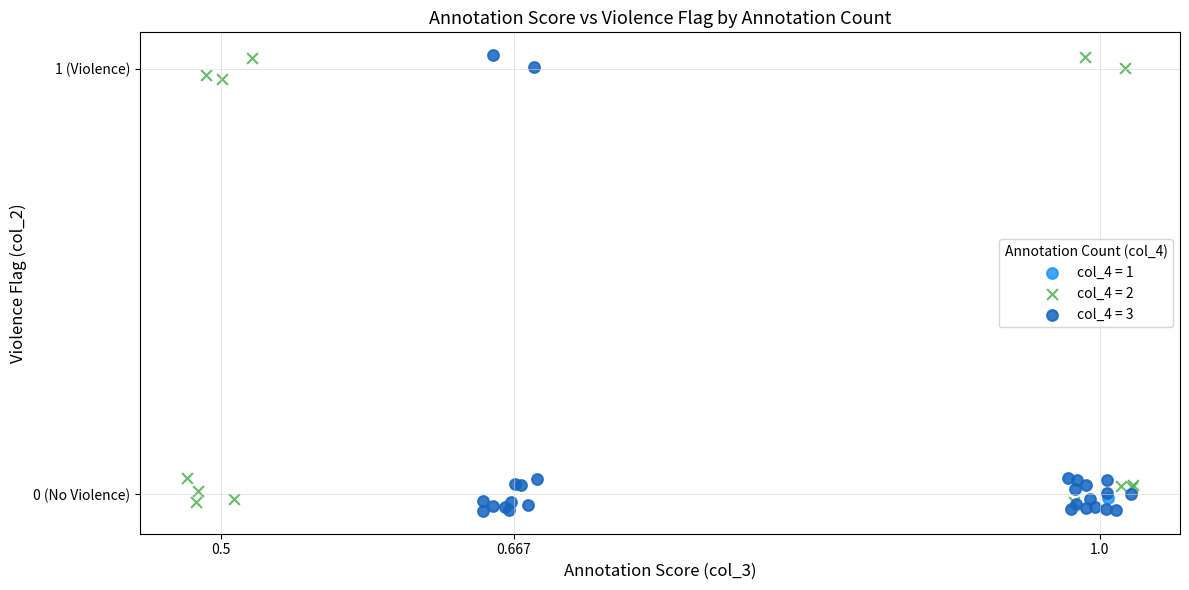

What are all the series names shown in the legend?

col_4 = 1, col_4 = 2, col_4 = 3